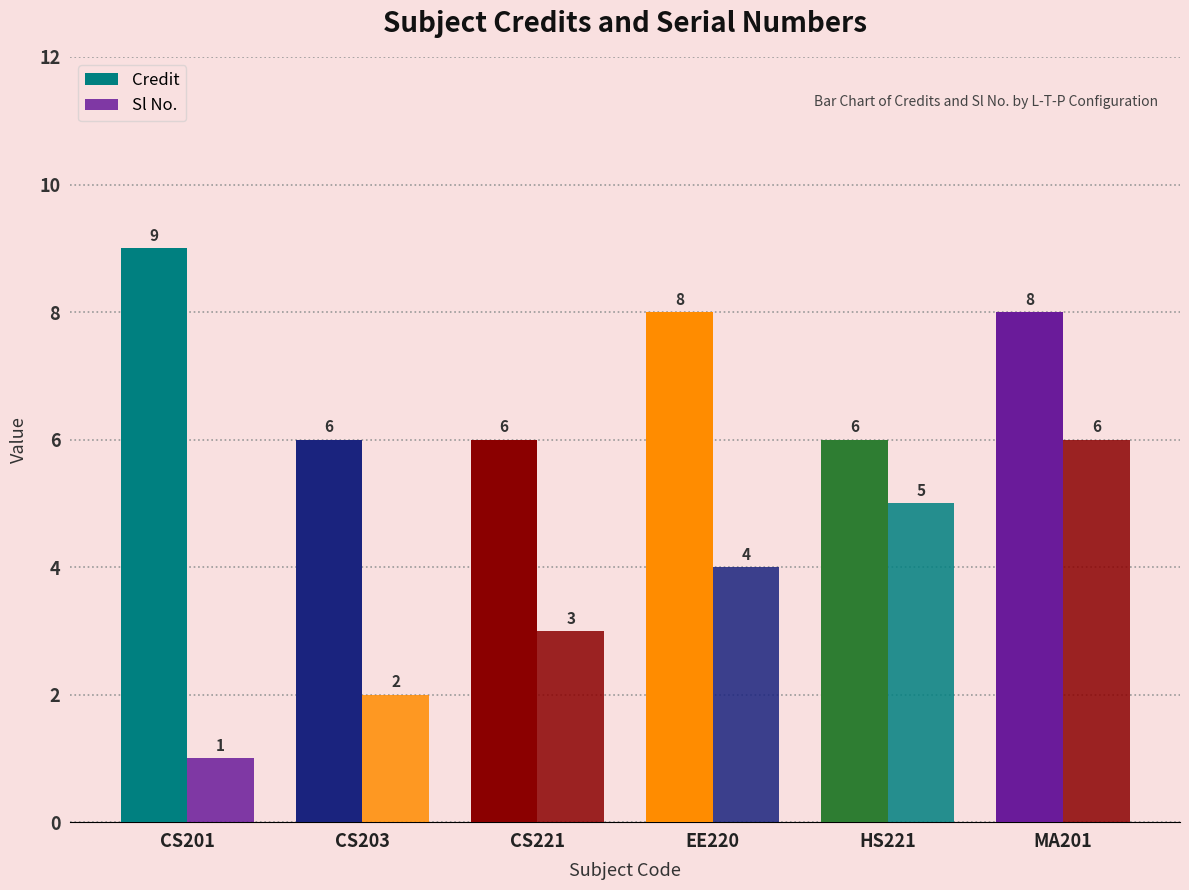

At MA201, list the series in order from largest to smallest.

Credit, Sl No.